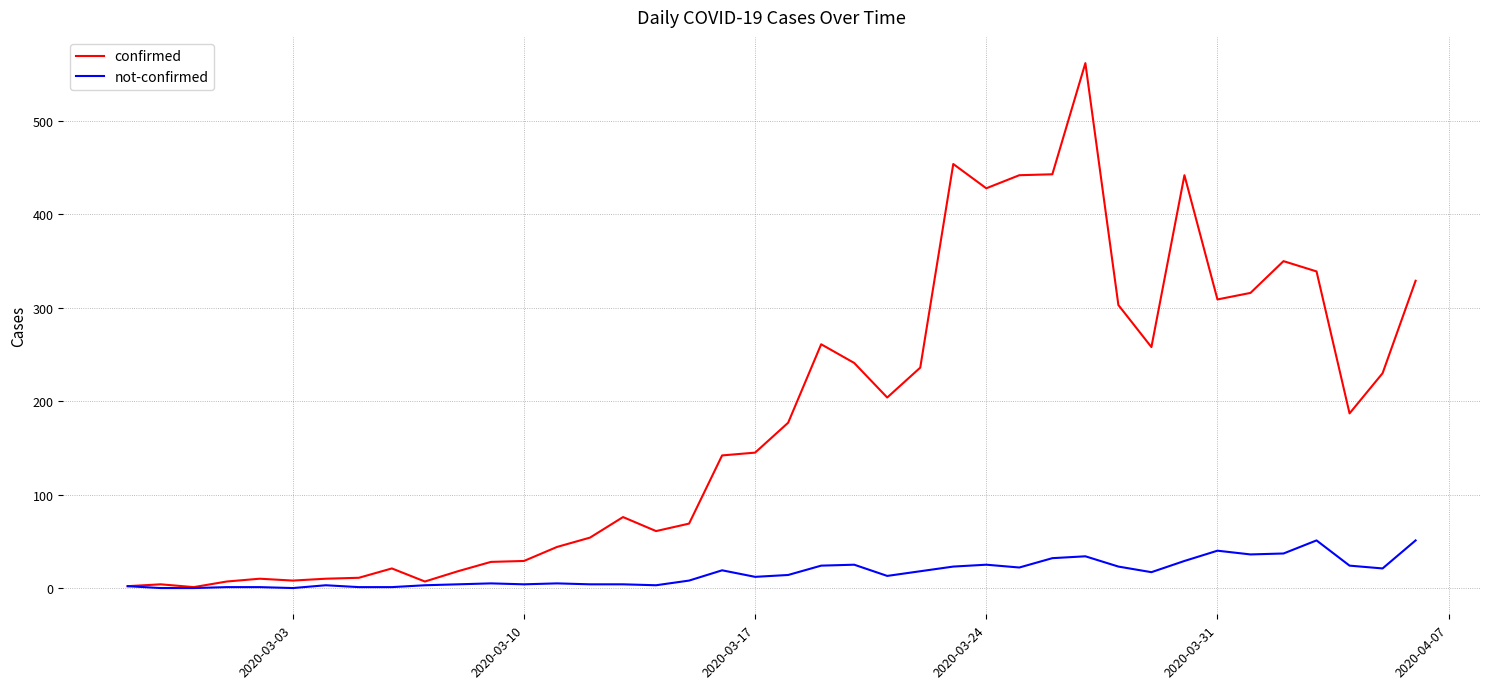

Rank the series by their maximum value, from highest to lowest.

confirmed, not-confirmed